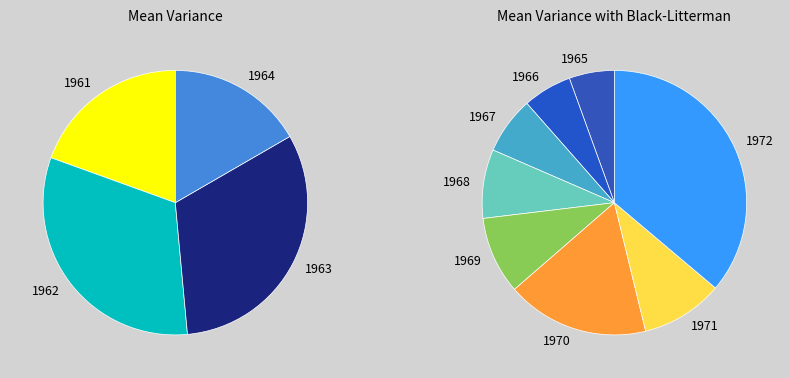

How much of the chart is everything except 1962?

86.1%